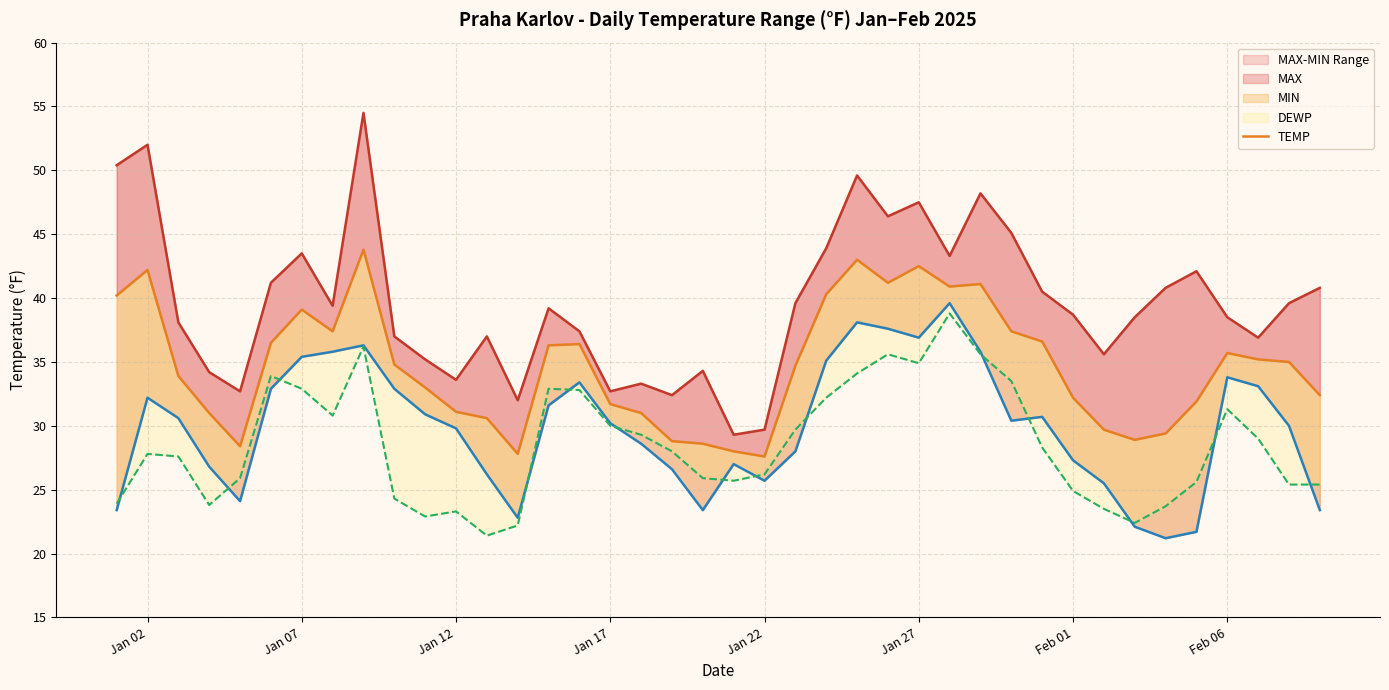

How many data points in MIN are above 30?

21